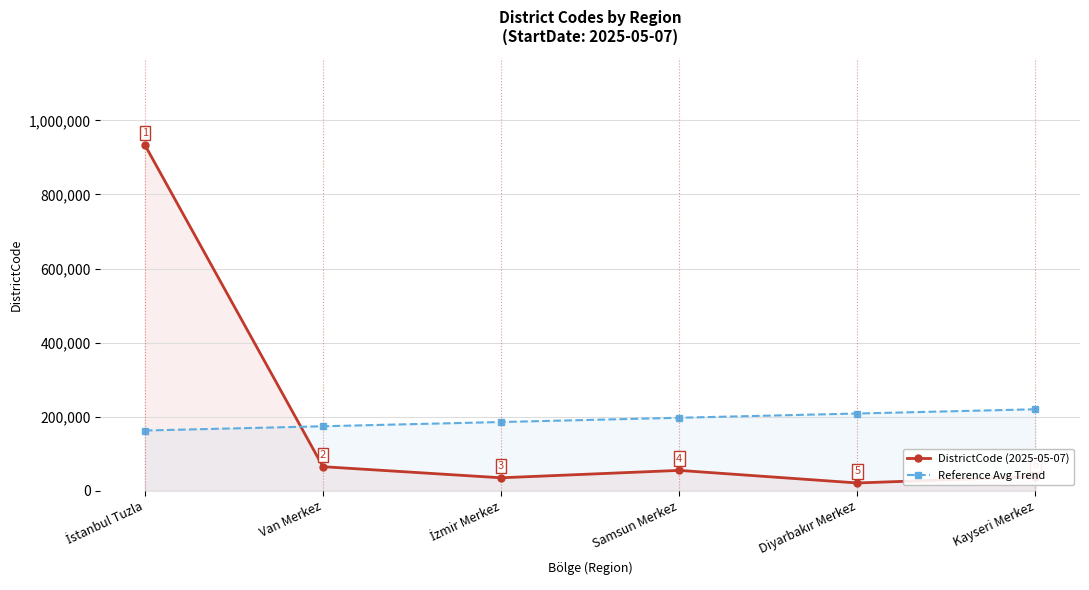

How many lines are shown in the chart?

2